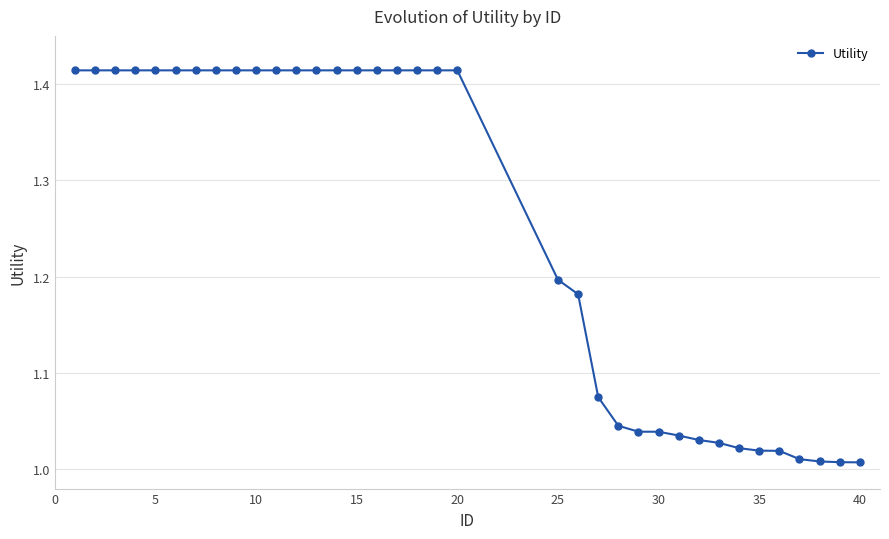

What is the average value?

1.3